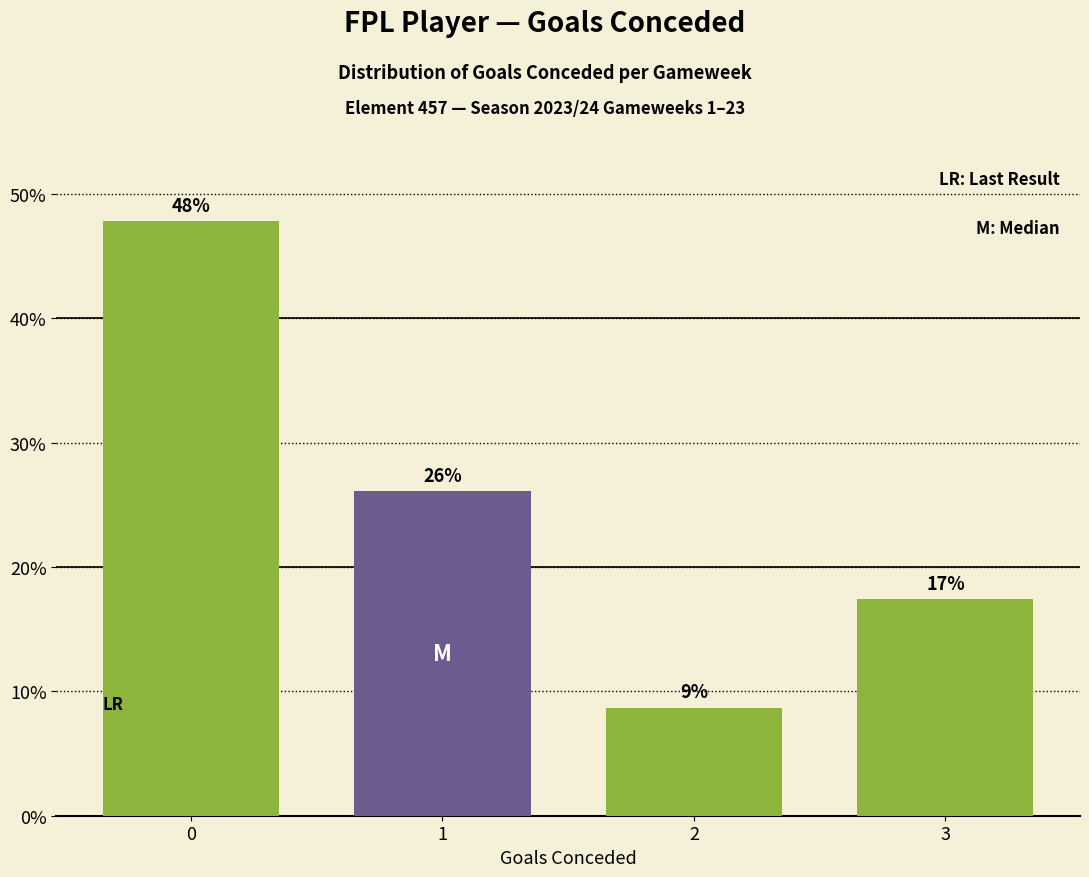

True or false: the data shows 8.7 at 2.

True